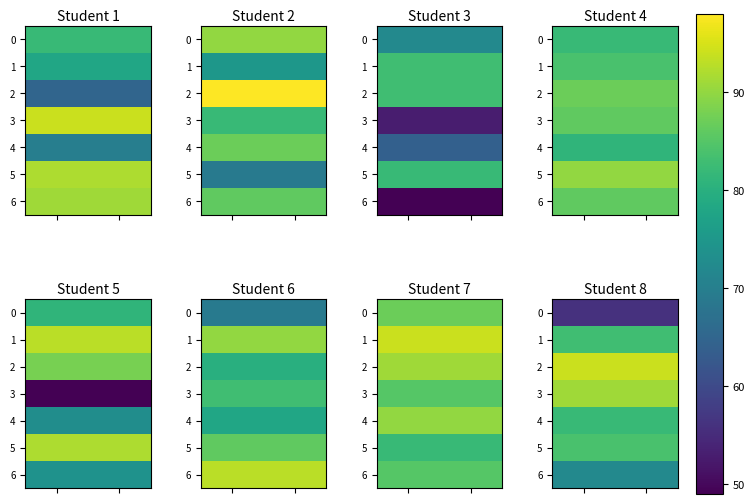

What is the approximate value of row_0 at 1?

56